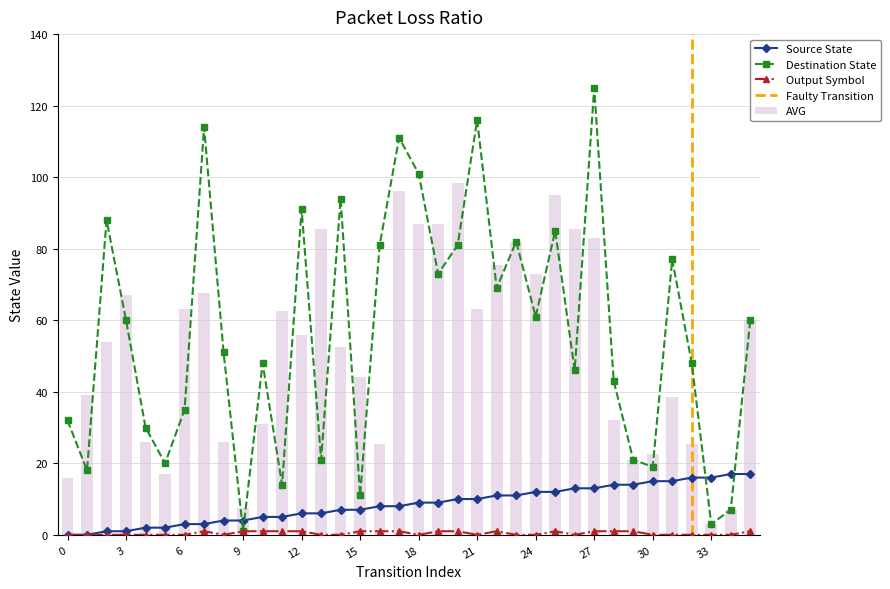

Between 23 and 35, which is larger?

35